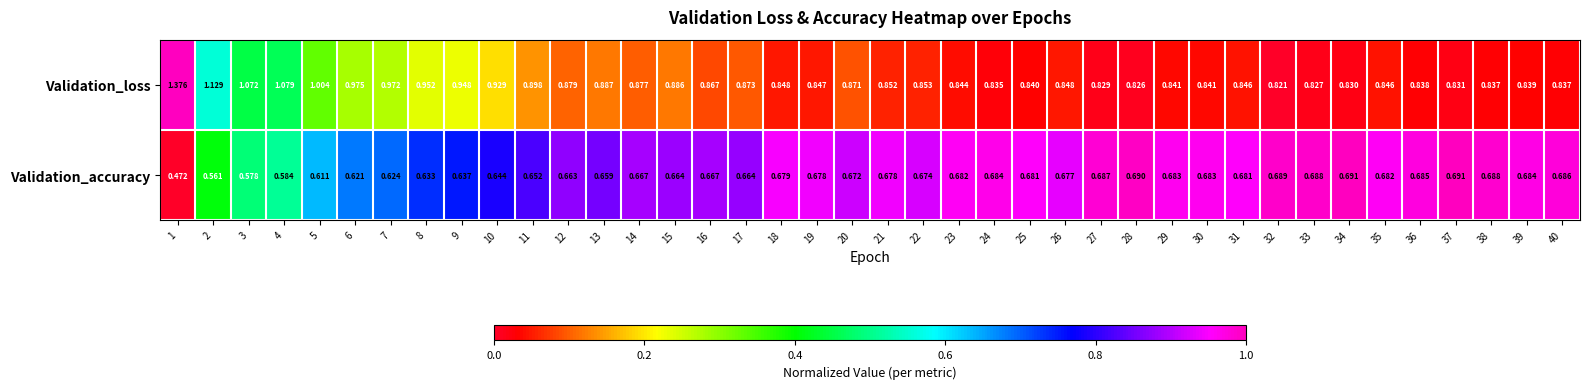

What is the spread (max minus min) of values at 21?

0.2